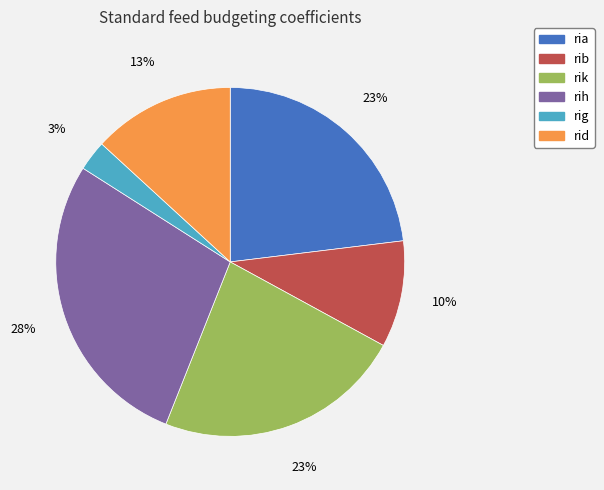

Does any single category account for the majority?

No